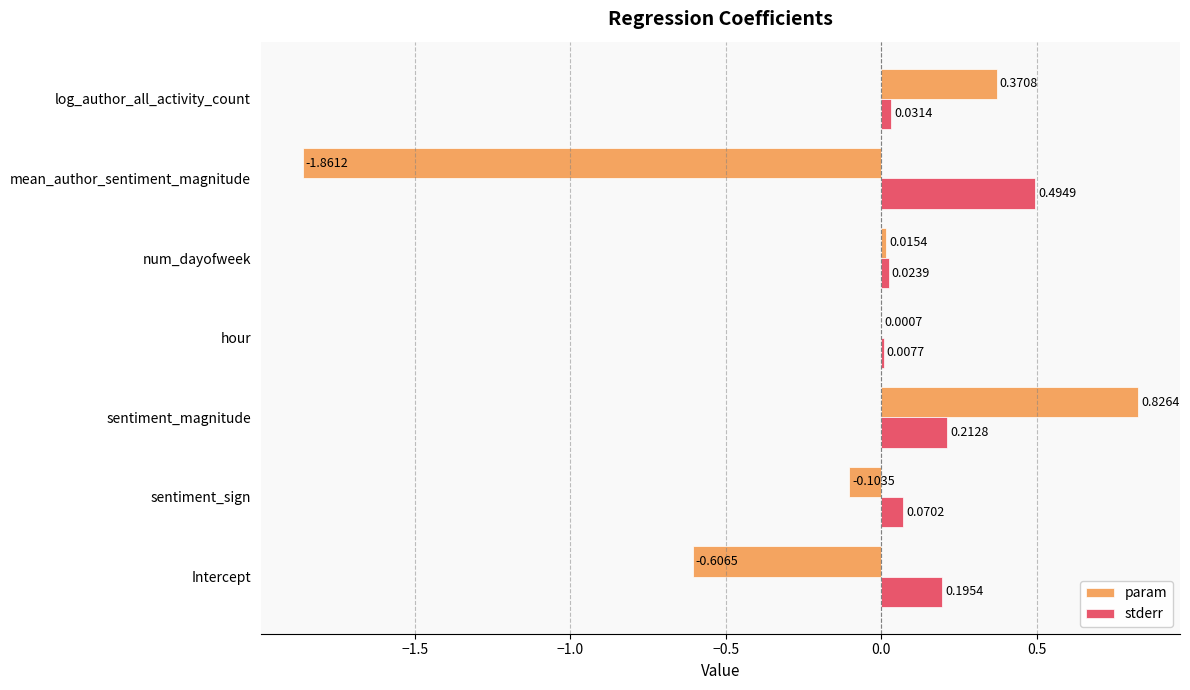

Which category has the highest value in the param series?

sentiment_magnitude